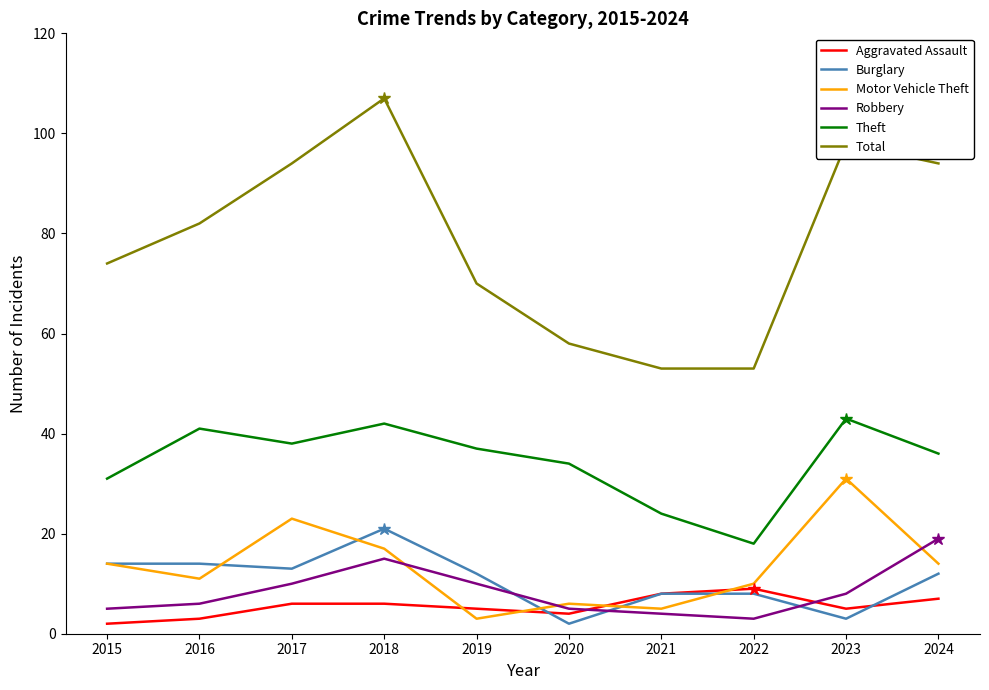

The Robbery series shows 8 at 2023. True or false?

True